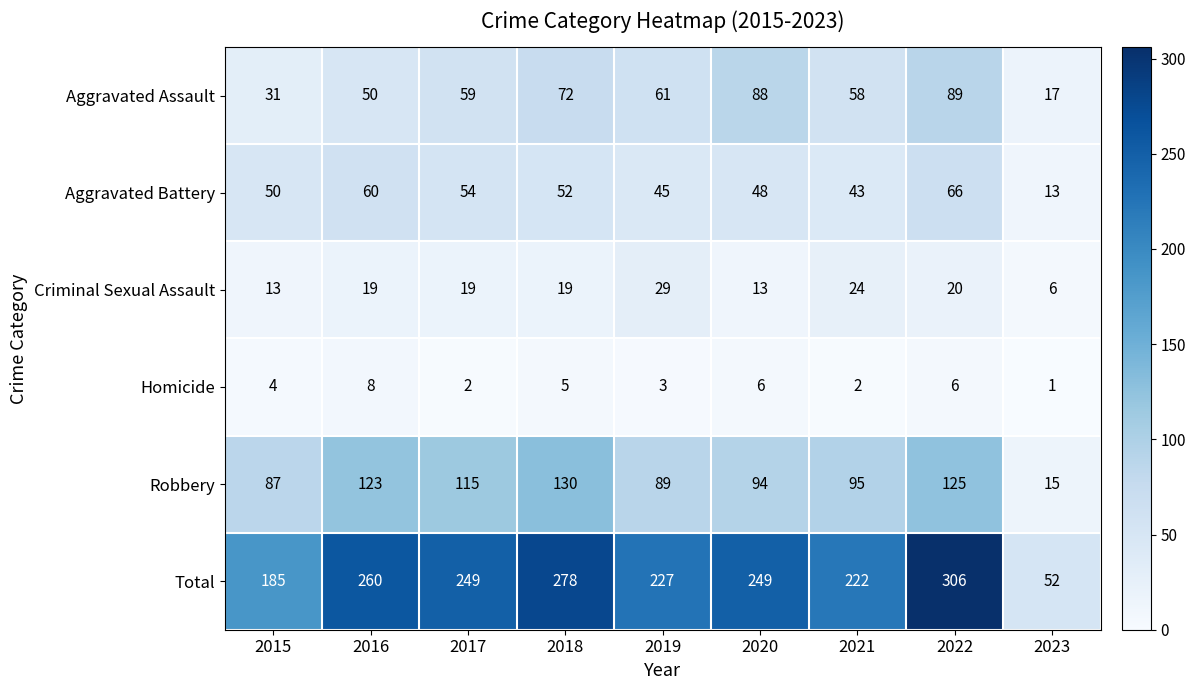

Between 2016 and 2017, which series saw the biggest shift?

Total